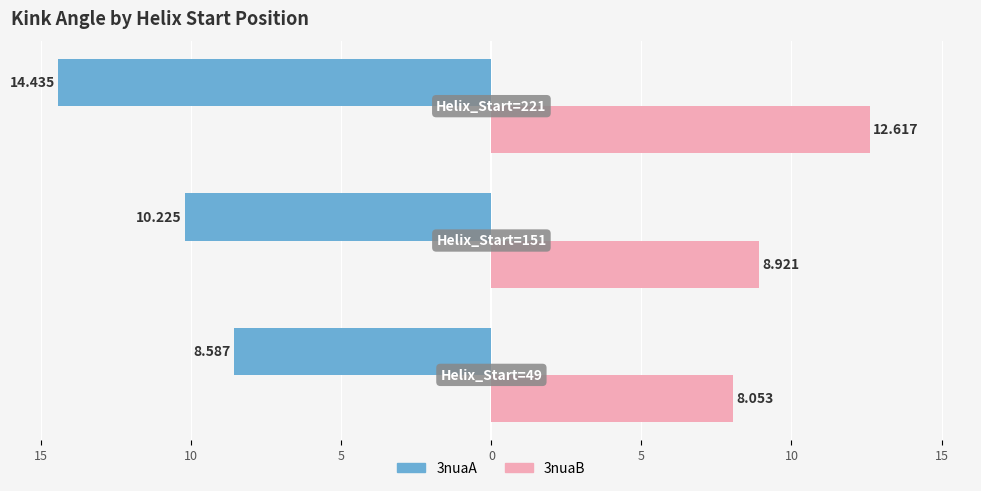

What are all the series names shown in the legend?

3nuaA, 3nuaB